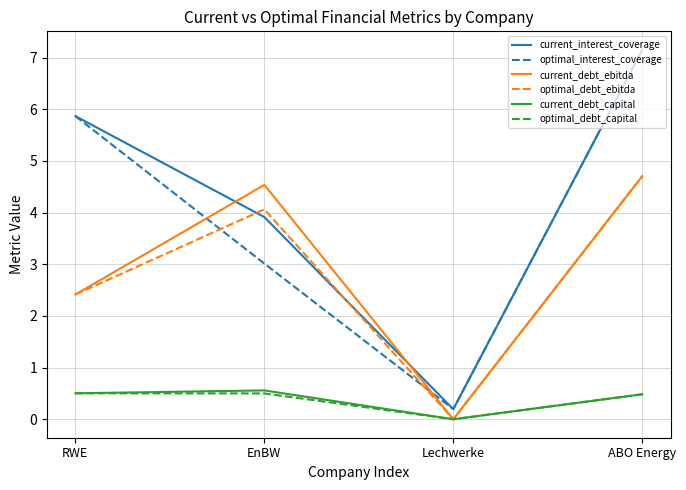

How many times do optimal_interest_coverage and optimal_debt_ebitda cross each other?

2